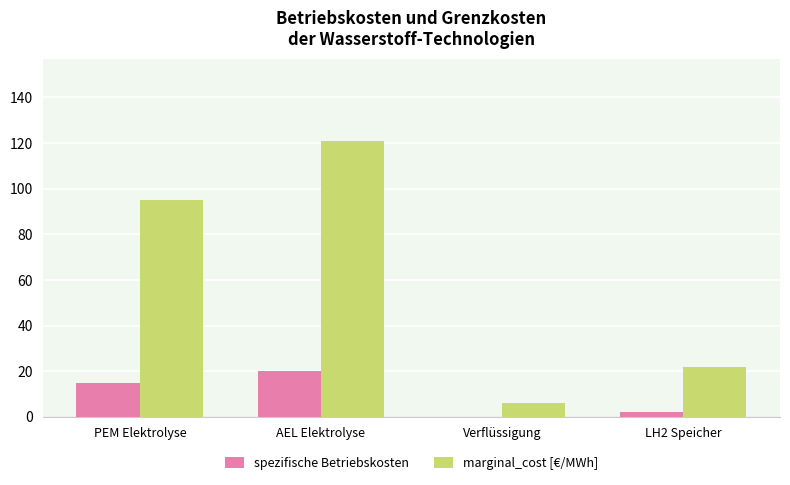

Where is marginal_cost [€/MWh] nearest to the value 63?

PEM Elektrolyse